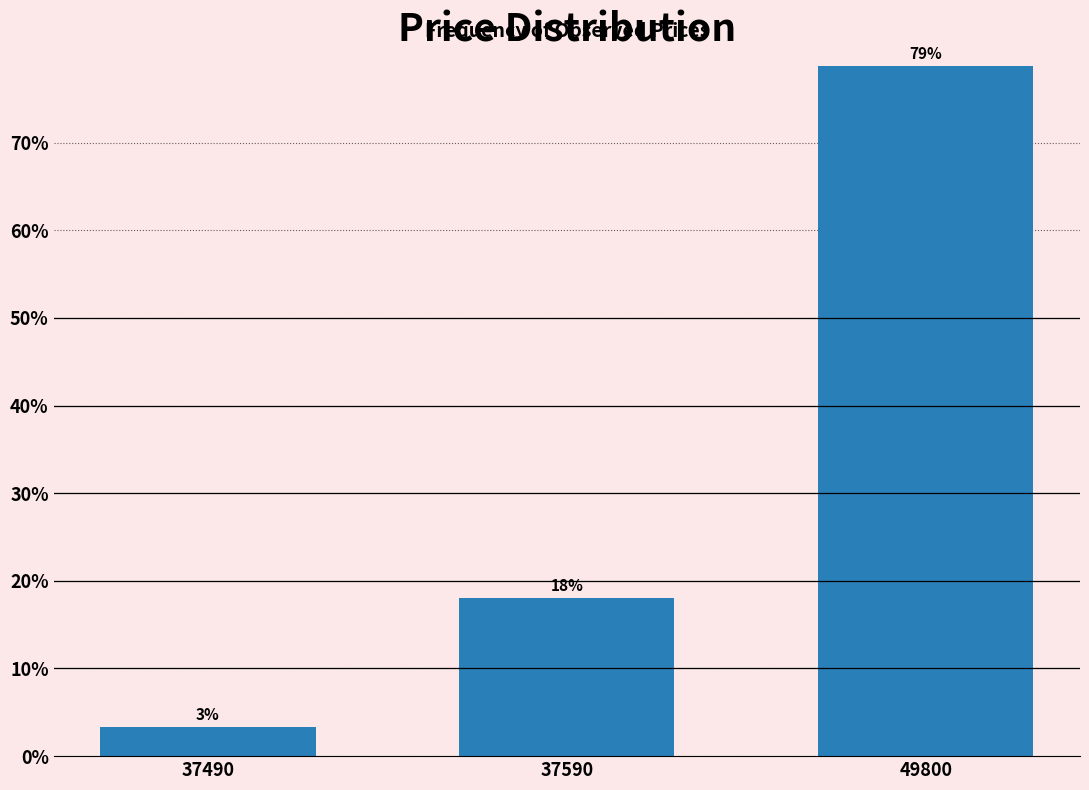

Which category has the lowest value across all series?

37490